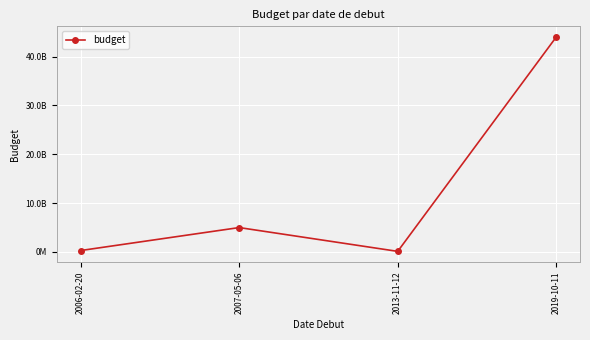

The value at 2019-10-11 is 61287551491. True or false?

False